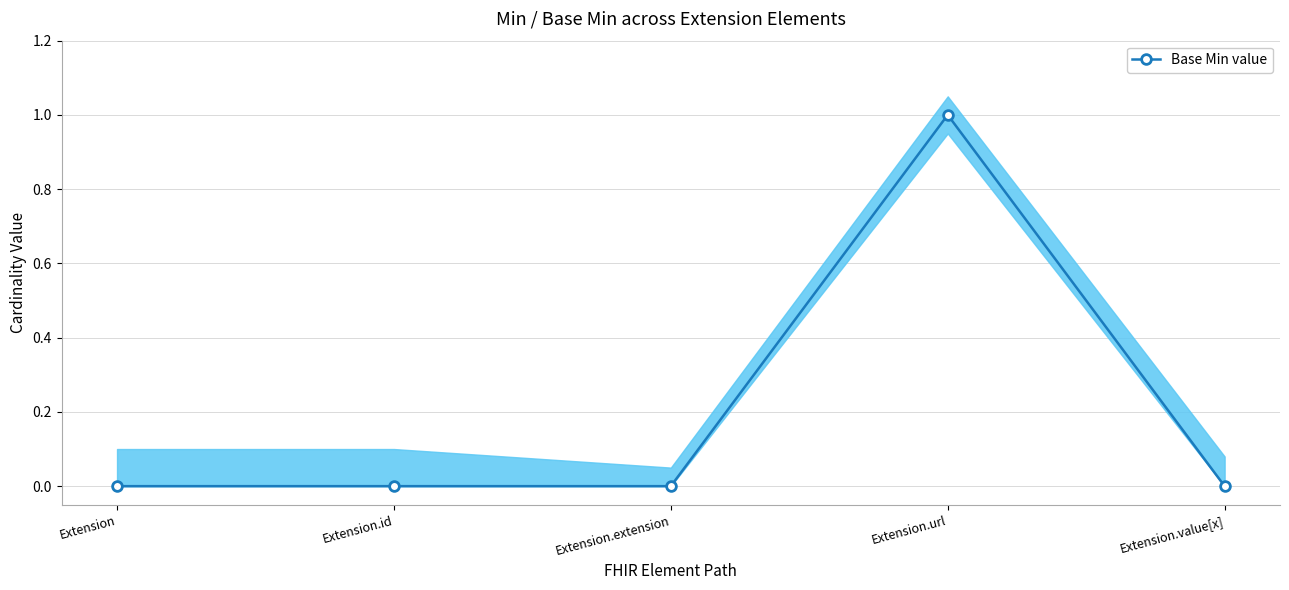

Reading left to right, extract all data points from this chart.

Extension=0	Extension.id=0	Extension.extension=0	Extension.url=1	Extension.value[x]=0